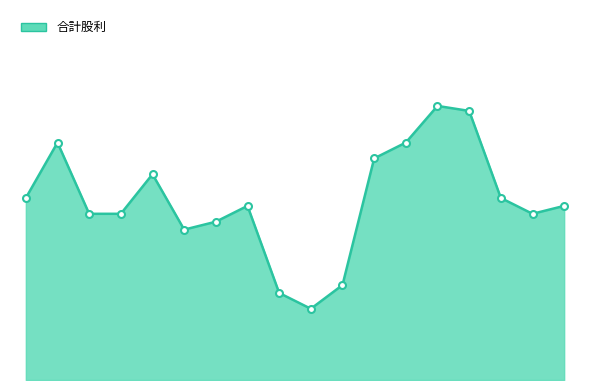

What is the smallest value displayed?

0.9